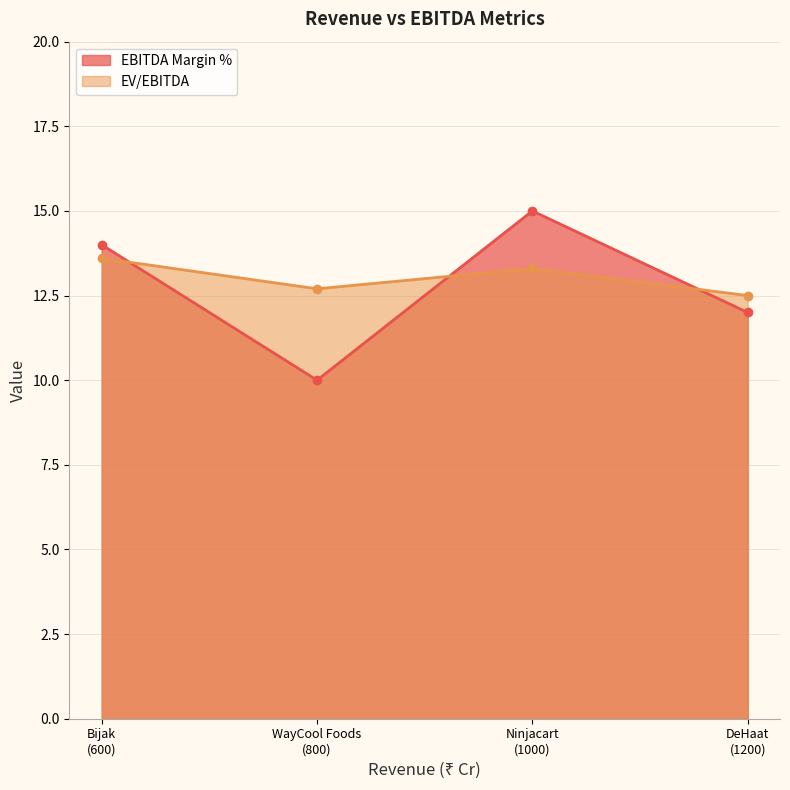

How many points are higher than both their immediate neighbors (excluding endpoints)?

1